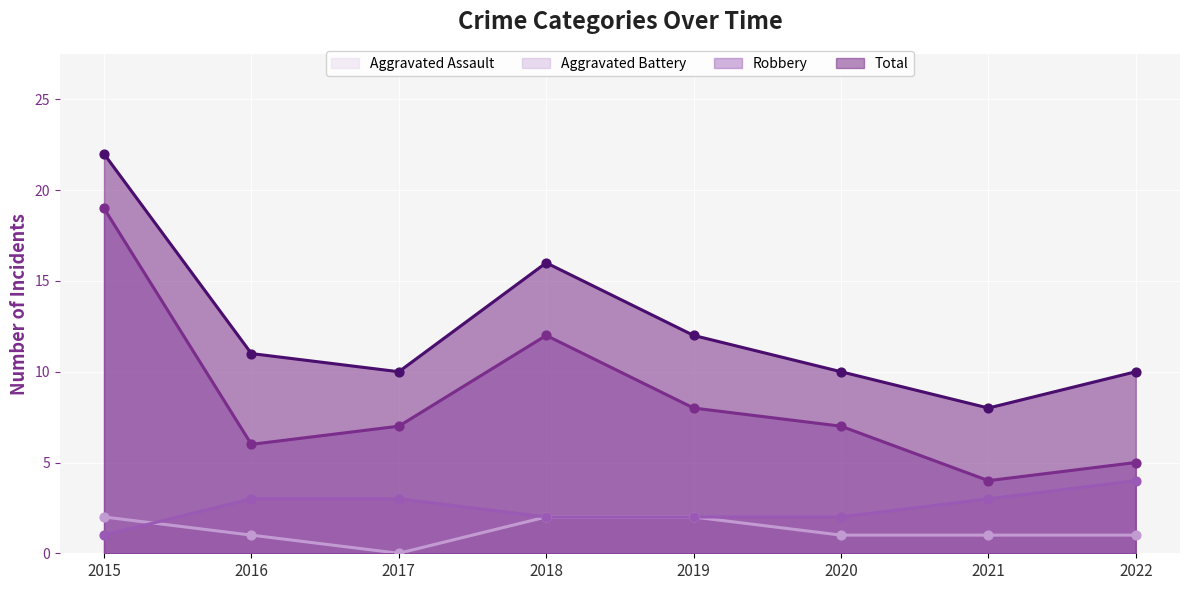

Which series reaches the maximum Y coordinate?

Total